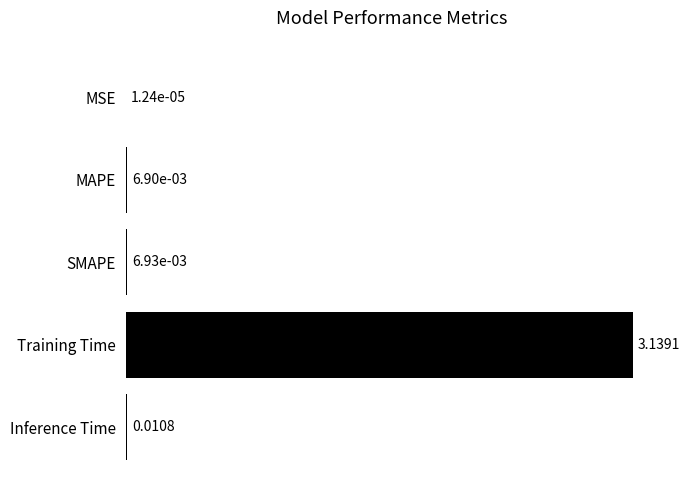

What is the sum of all values?

3.2